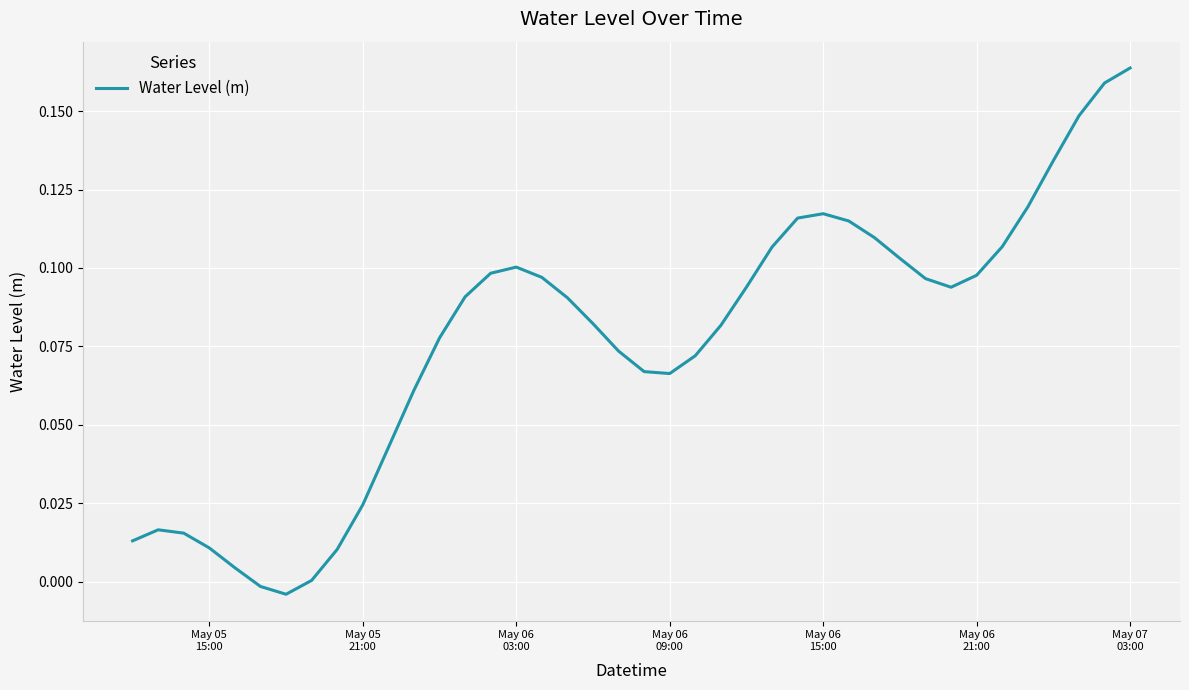

How many lines are shown in the chart?

1